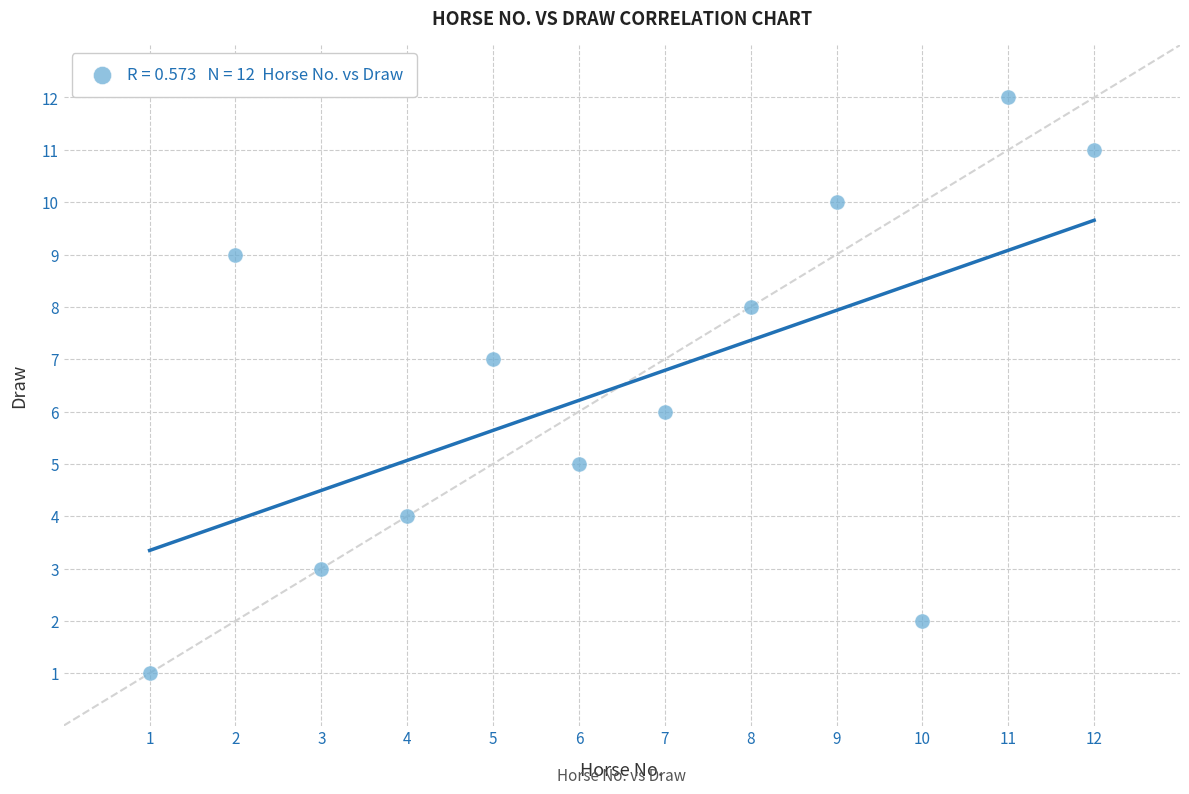

What is the average X value?

6